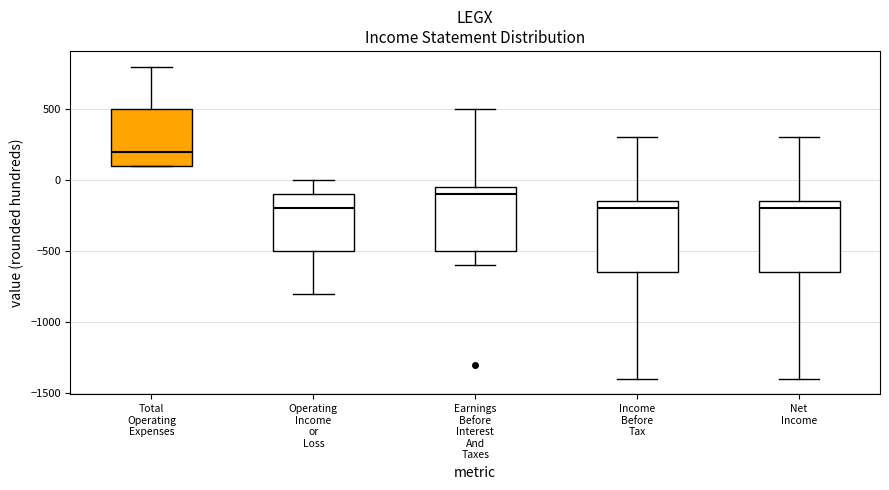

Where does the upper whisker of the box for Total Operating Expenses end on the y-axis? The values are not printed on the chart, so give them approximately, as read against the axis.

800